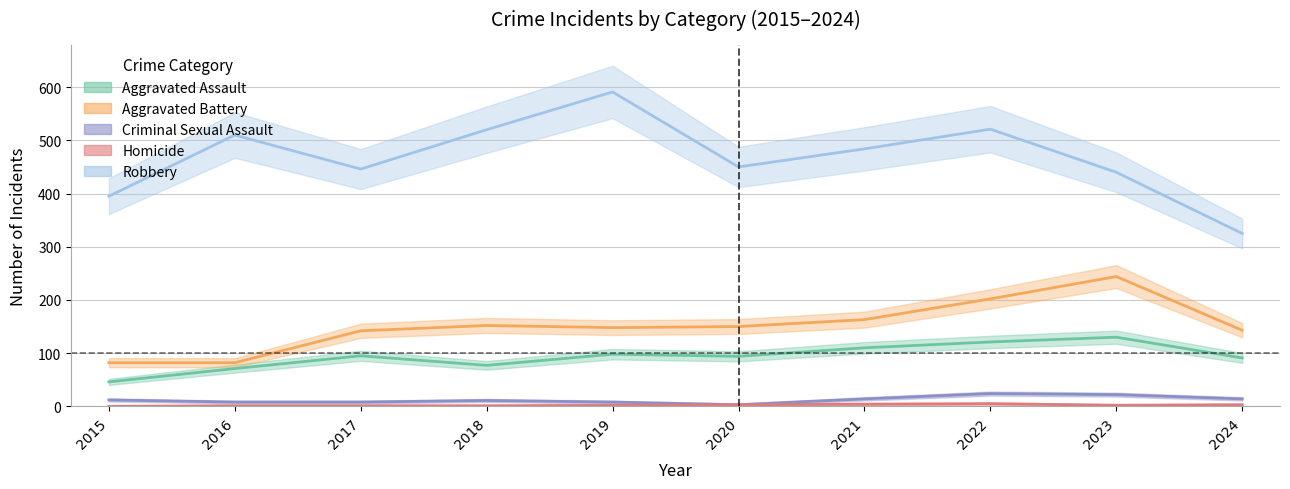

At which label is Homicide closest to 2?

2019